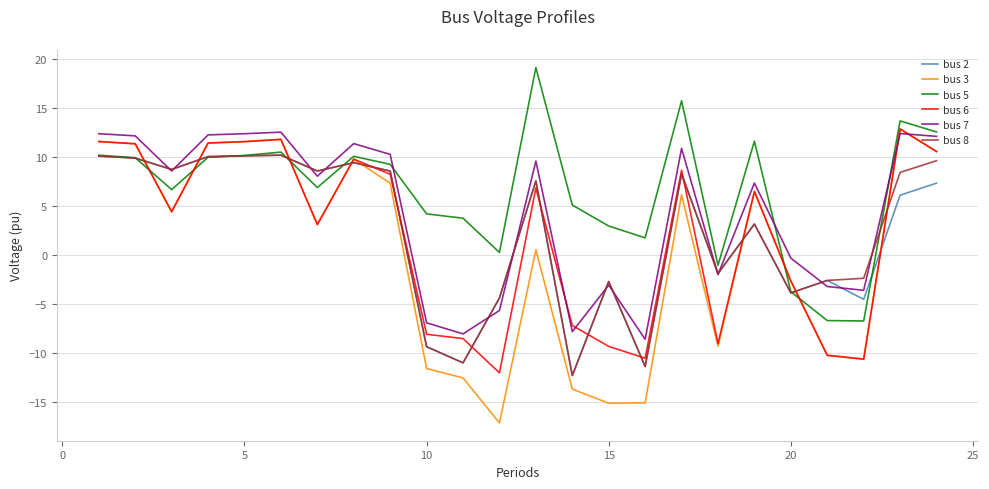

Which series has the largest range (max minus min)?

bus 3